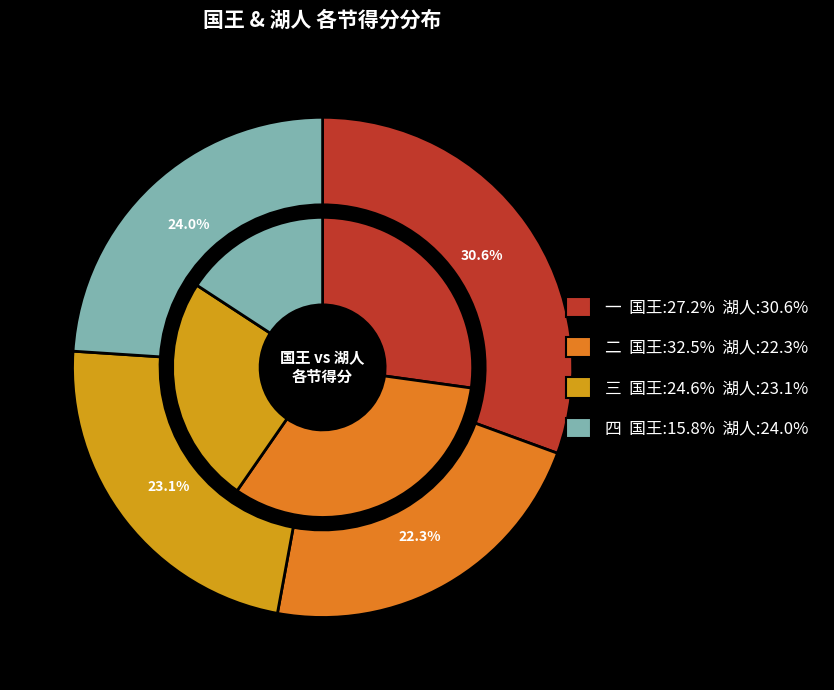

Is it true that 一 is 27% of the pie?

True